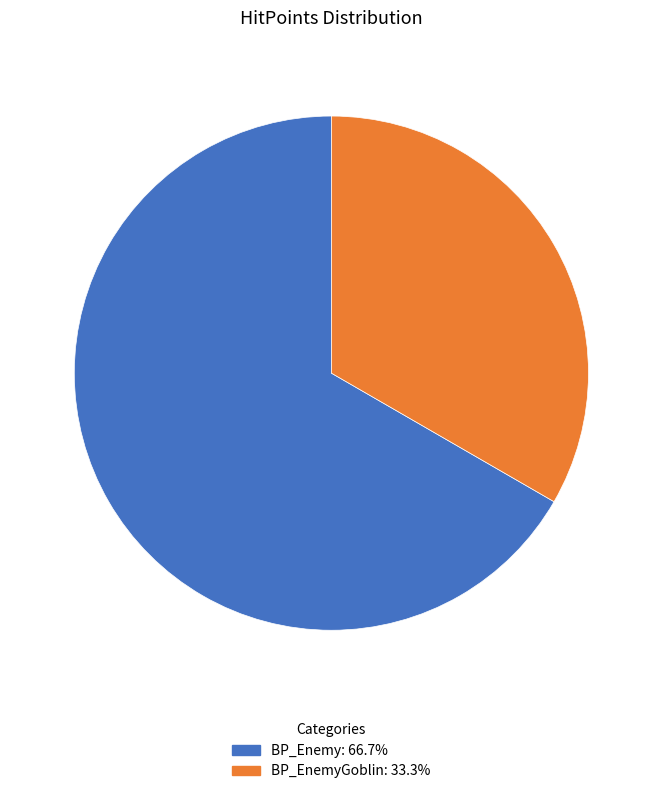

Is there any slice that represents more than half of the pie?

Yes